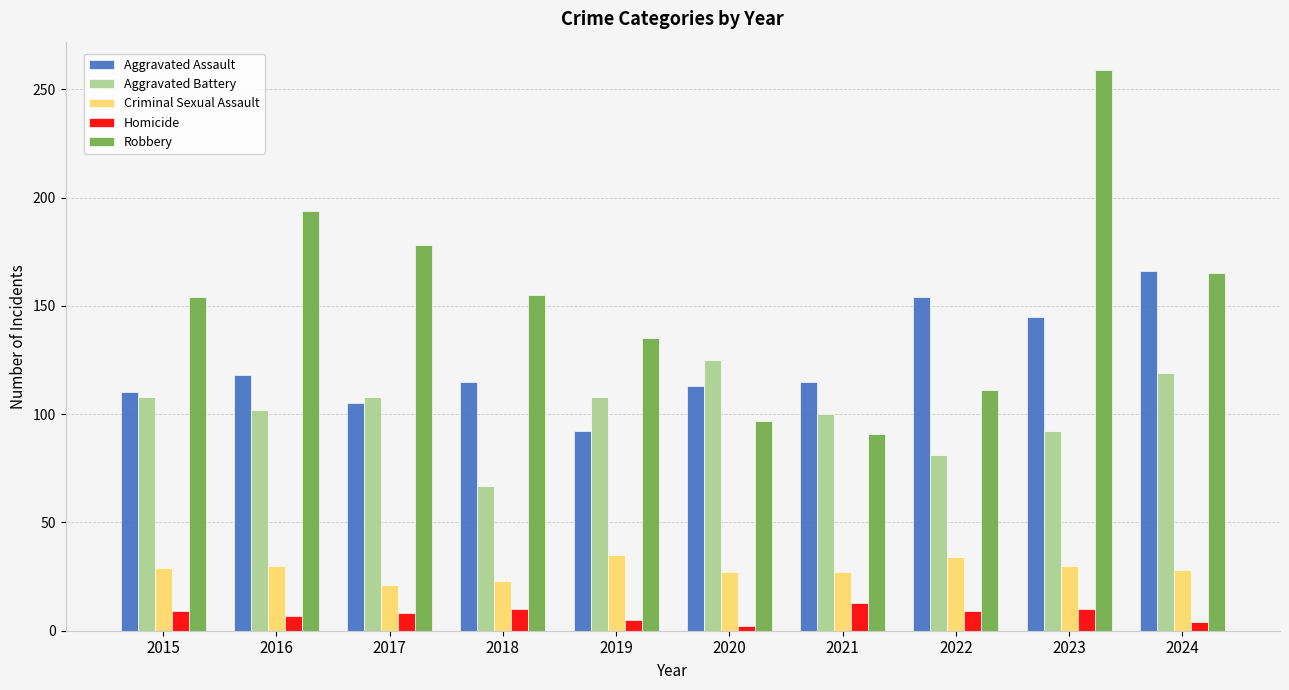

Is the value of Aggravated Assault at 2023 greater than the value of Homicide at 2016?

Yes